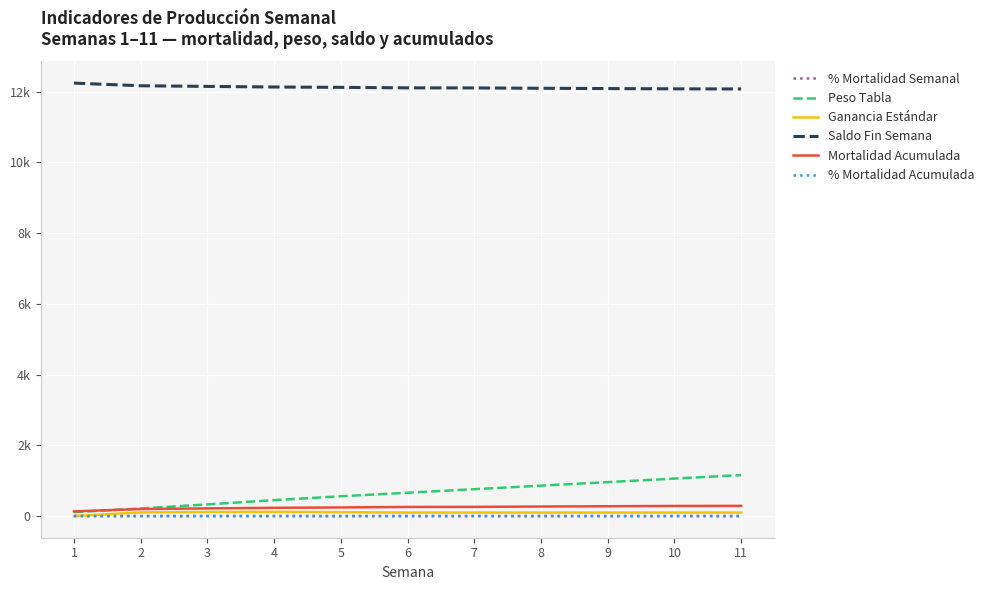

Reading left to right, transcribe all the data shown in this chart.

% Mortalidad Semanal: 1.1	0.5	0.1	0.1	0.1	0.1	0.0	0.1	0.1	0.1	0.0
Peso Tabla: 110.0	215.0	330.0	450.0	560.0	660.0	760.0	860.0	960.0	1060.0	1160.0
Ganancia Estándar: 0.0	105.0	115.0	120.0	110.0	100.0	100.0	100.0	100.0	100.0	100.0
Saldo Fin Semana: 12244.0	12169.0	12151.0	12134.0	12124.0	12110.0	12108.0	12098.0	12090.0	12082.0	12079.0
Mortalidad Acumulada: 133.0	199.0	217.0	234.0	244.0	258.0	260.0	270.0	278.0	286.0	289.0
% Mortalidad Acumulada: 1.1	1.6	1.8	1.9	2.0	2.1	2.1	2.2	2.2	2.3	2.3